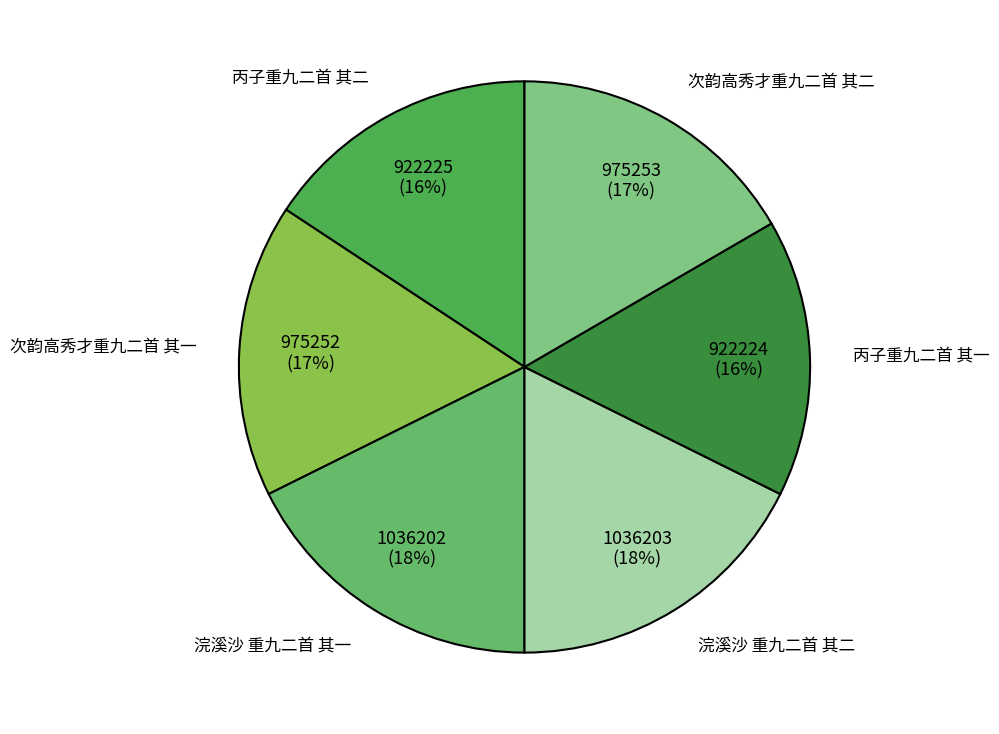

Which has a higher value, 浣溪沙 重九二首 其一 or 次韵高秀才重九二首 其一?

浣溪沙 重九二首 其一